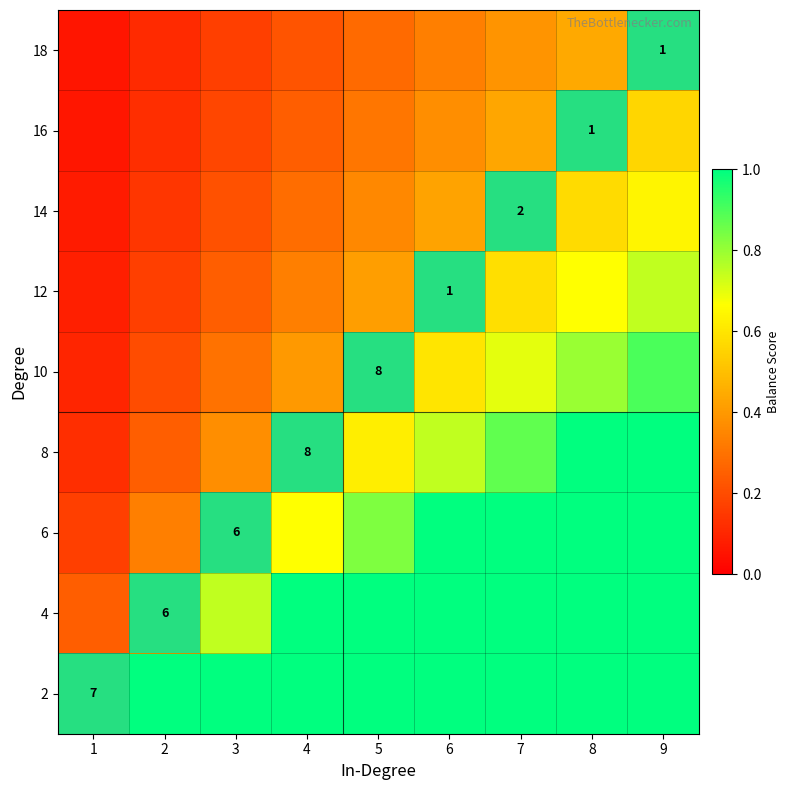

At which category is the sum across all series the highest?

9